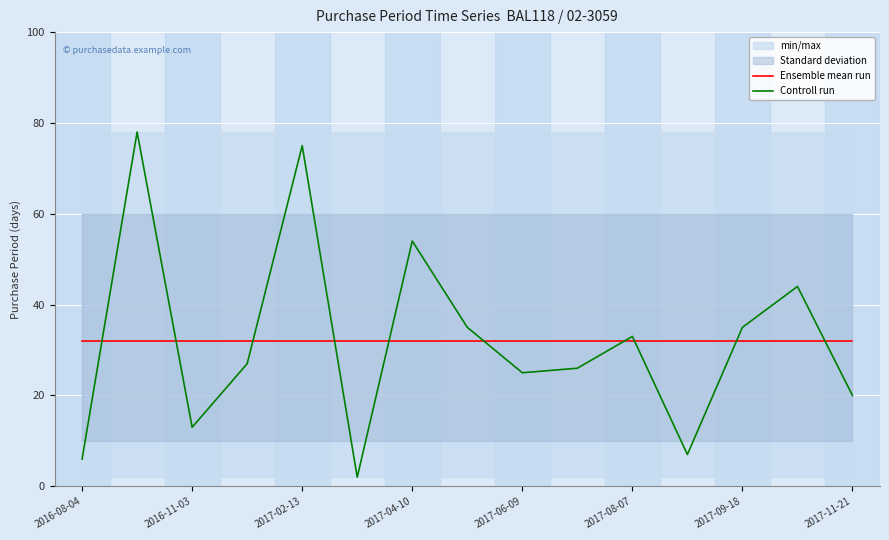

What are all the series names shown in the legend?

Ensemble mean run, Controll run